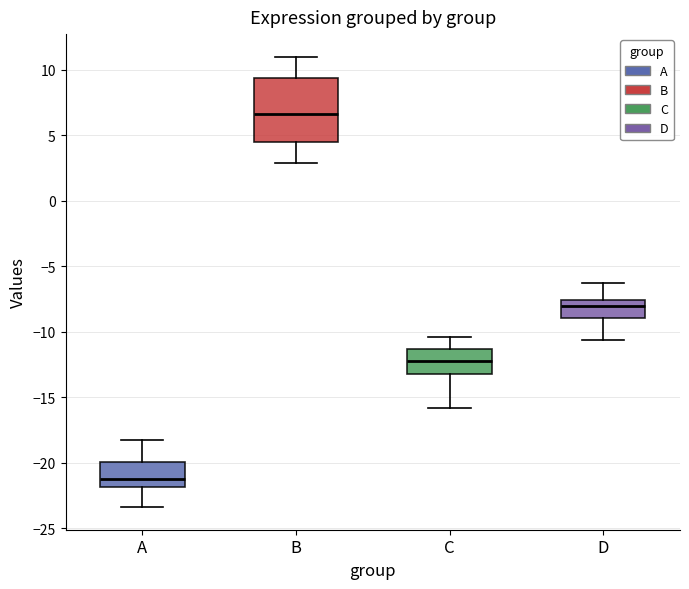

Which box is the tallest, from its lower edge to its upper edge?

B